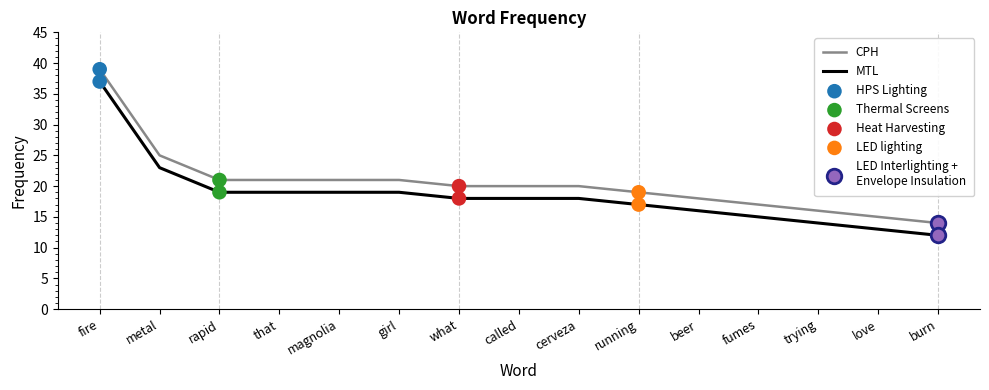

List the series in order of their peak value, lowest first.

MTL, CPH